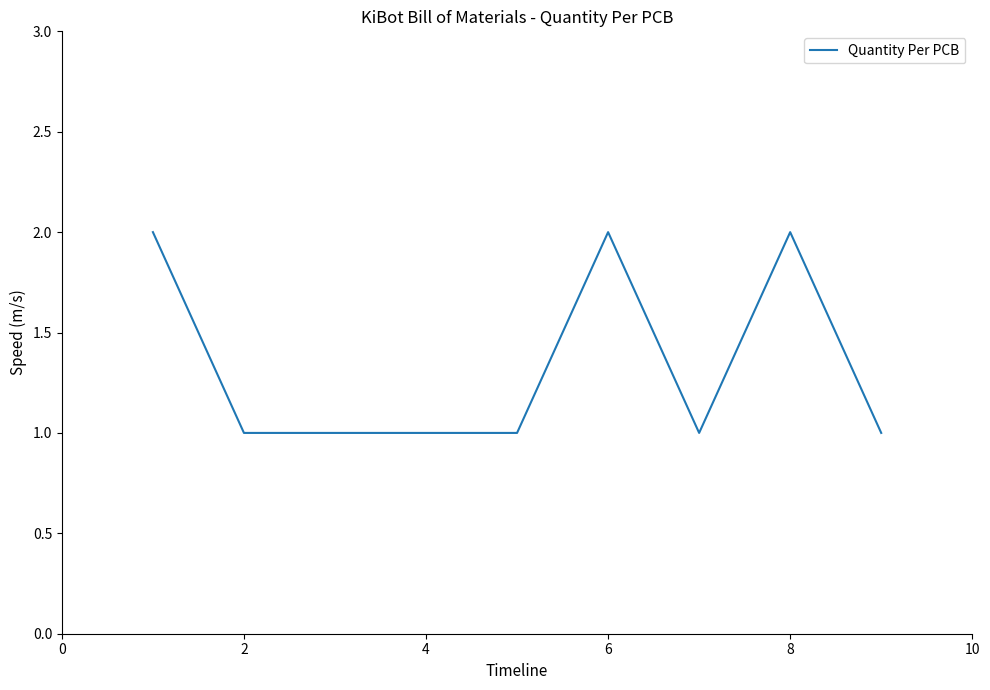

How many lines are shown in the chart?

1